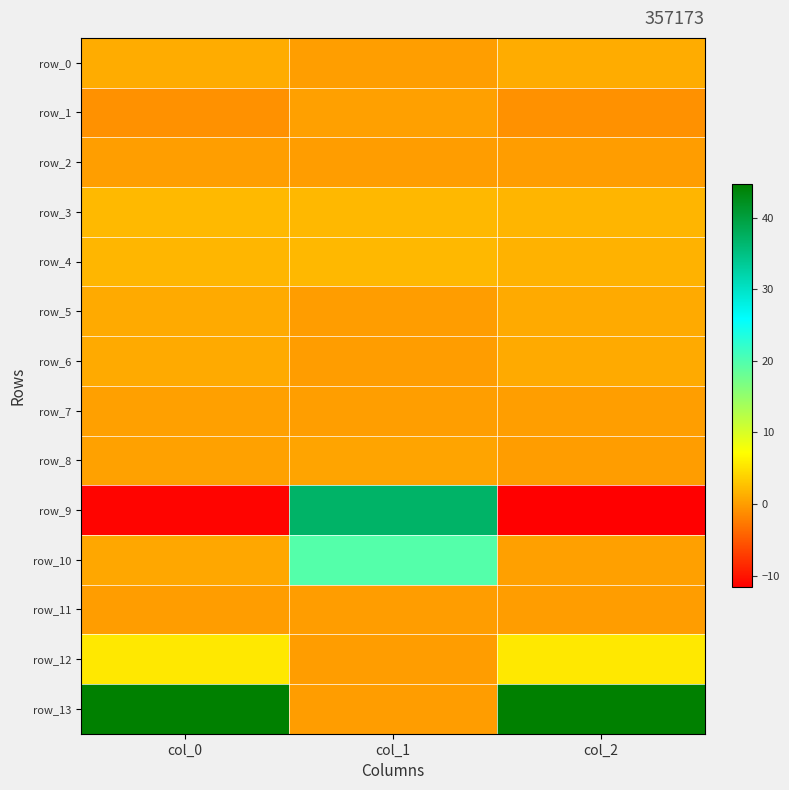

Between col_2 and col_0, which is larger?

col_0